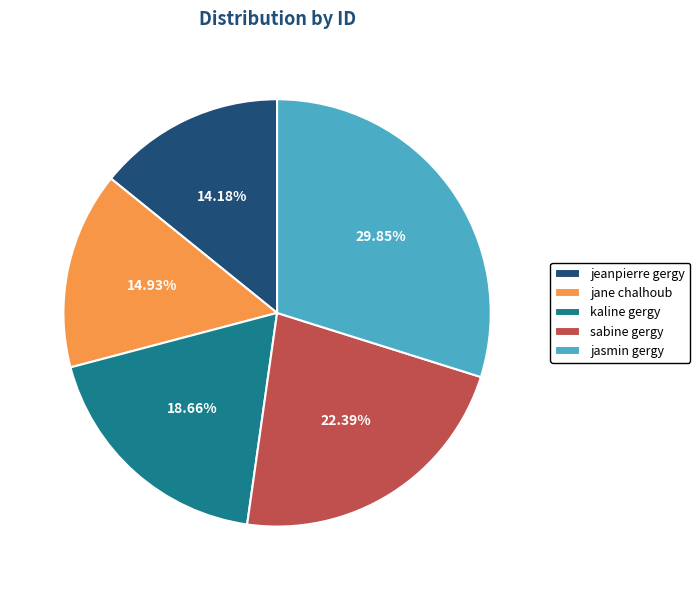

Between jasmin gergy and jane chalhoub, which is larger?

jasmin gergy